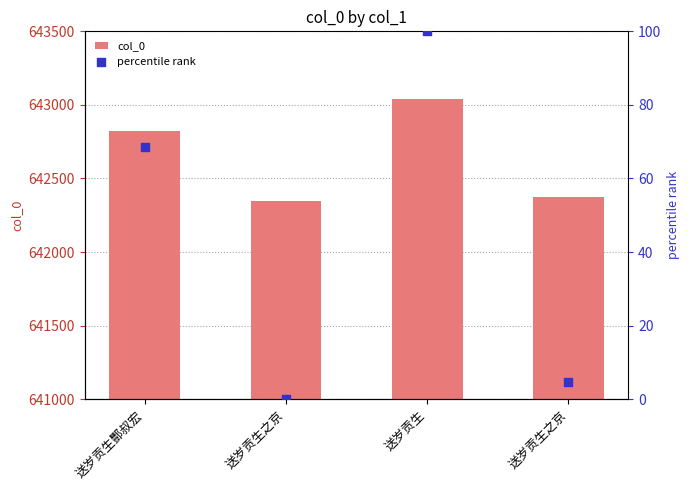

What is the total value across all series at 送岁贡生之京?

642344.0